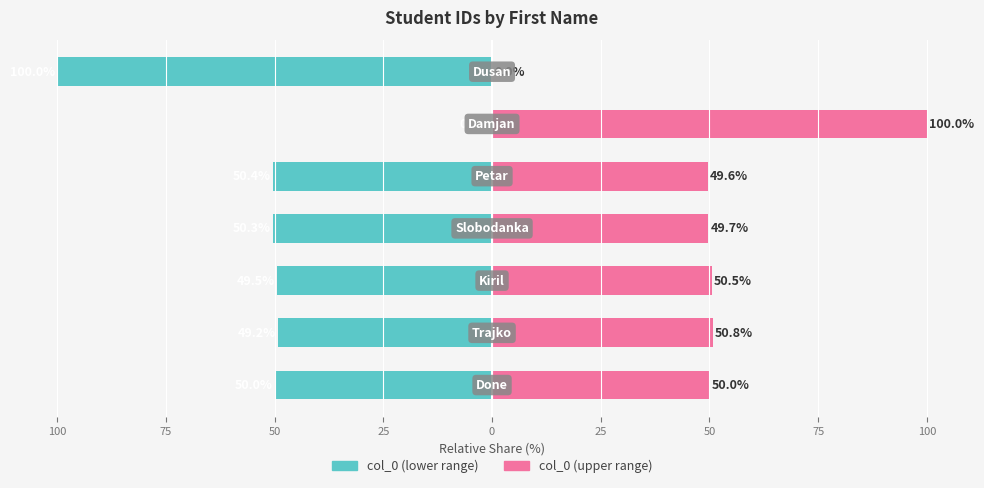

How many distinct data groups are displayed?

2